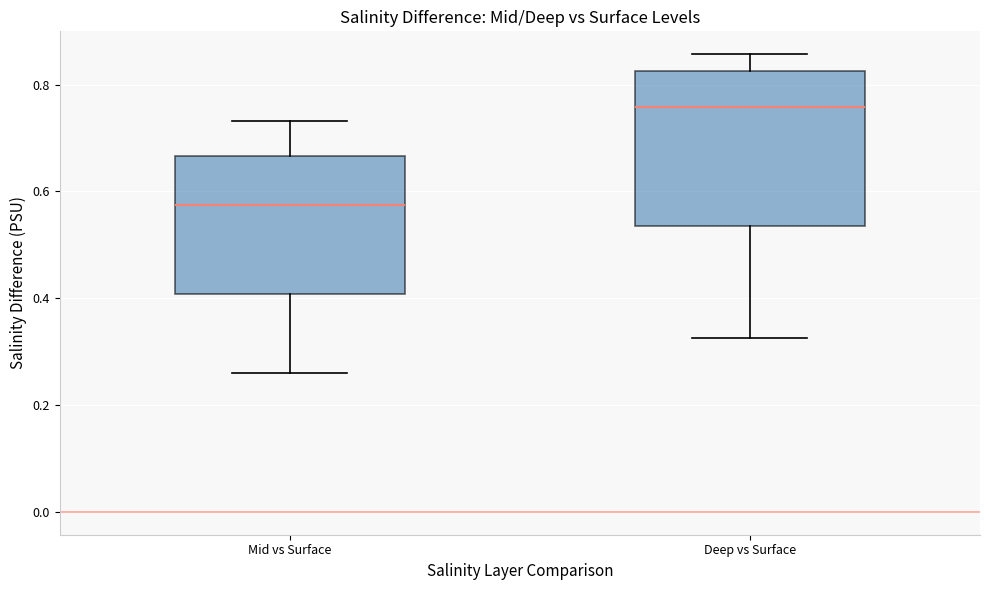

Reading left to right, read every box against the y-axis: the position of its median line, the range the box covers, and the ends of its whiskers. The values are not printed on the chart, so give them approximately, as read against the axis.

Mid vs Surface: median 0.58, box 0.40 to 0.66, whiskers 0.26 to 0.74
Deep vs Surface: median 0.76, box 0.54 to 0.82, whiskers 0.32 to 0.86